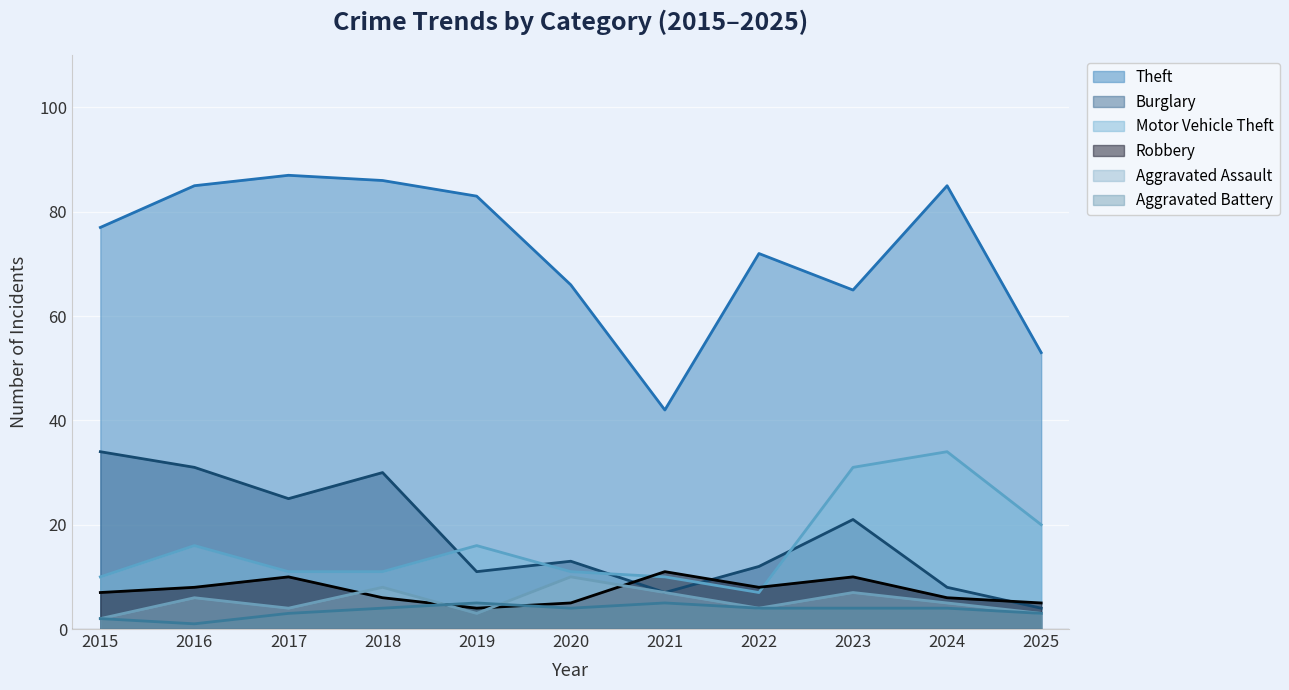

What is the difference between the highest and lowest values at 2023?

61